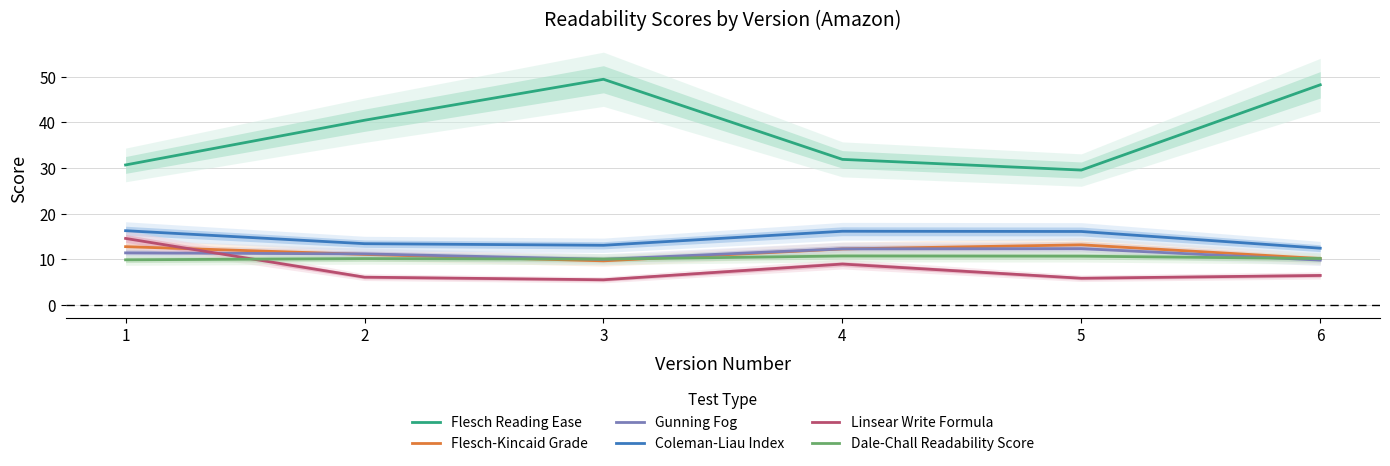

The value of Gunning Fog at 2 is 11.2. True or false?

True